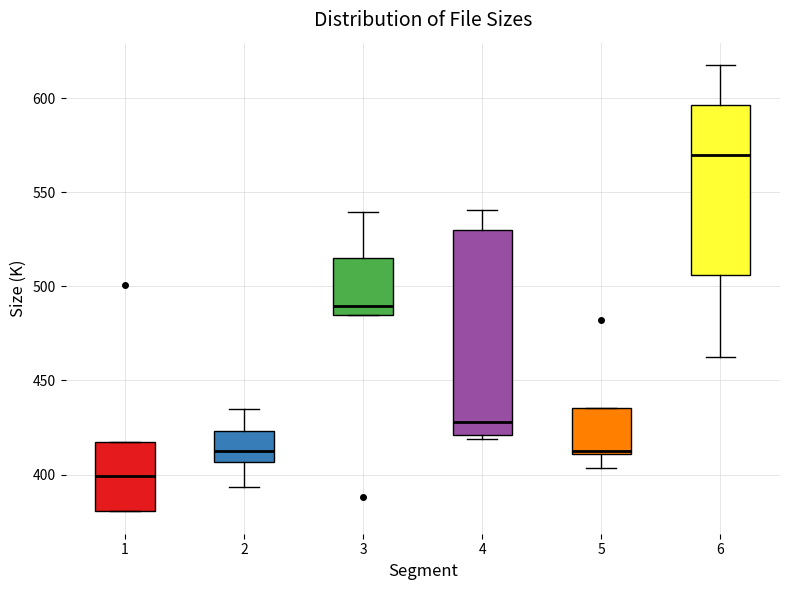

Reading left to right, read every box against the y-axis: the position of its median line, the range the box covers, and the ends of its whiskers. The values are not printed on the chart, so give them approximately, as read against the axis.

1: median 400, box 380 to 420, whiskers 380 to 420
2: median 415, box 405 to 425, whiskers 395 to 435
3: median 490, box 485 to 515, whiskers 485 to 540
4: median 430, box 420 to 530, whiskers 420 (just below the box's lower edge) to 540
5: median 415, box 410 to 435, whiskers 405 to 435
6: median 570, box 505 to 595, whiskers 460 to 620